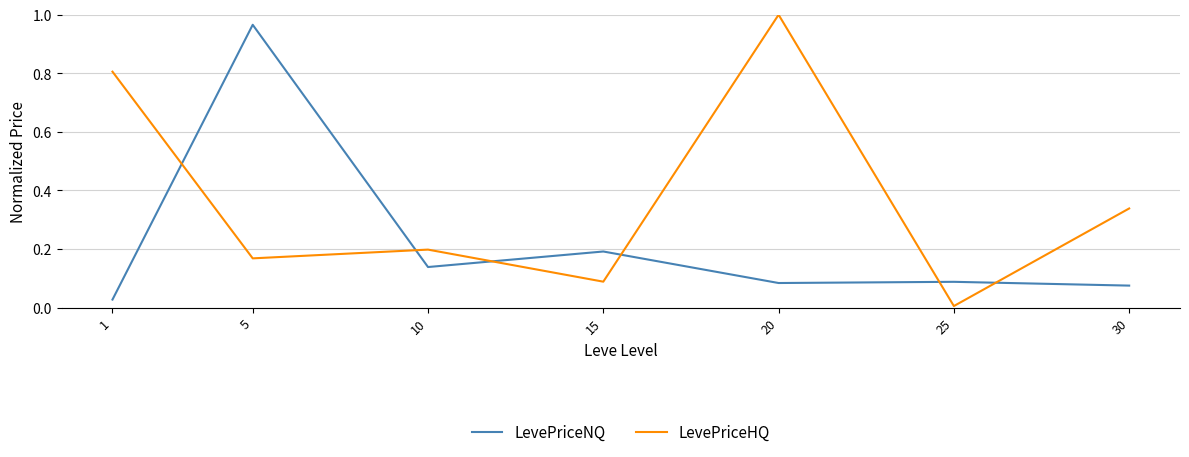

At how many categories does at least one series exceed 0?

7